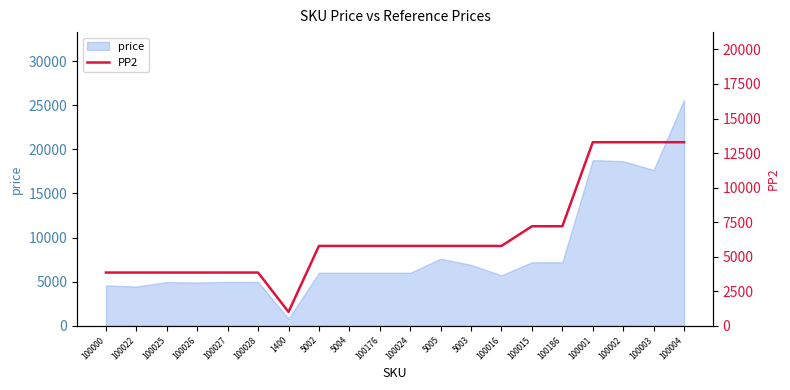

Count the values in the range 3850 to 7201.

15